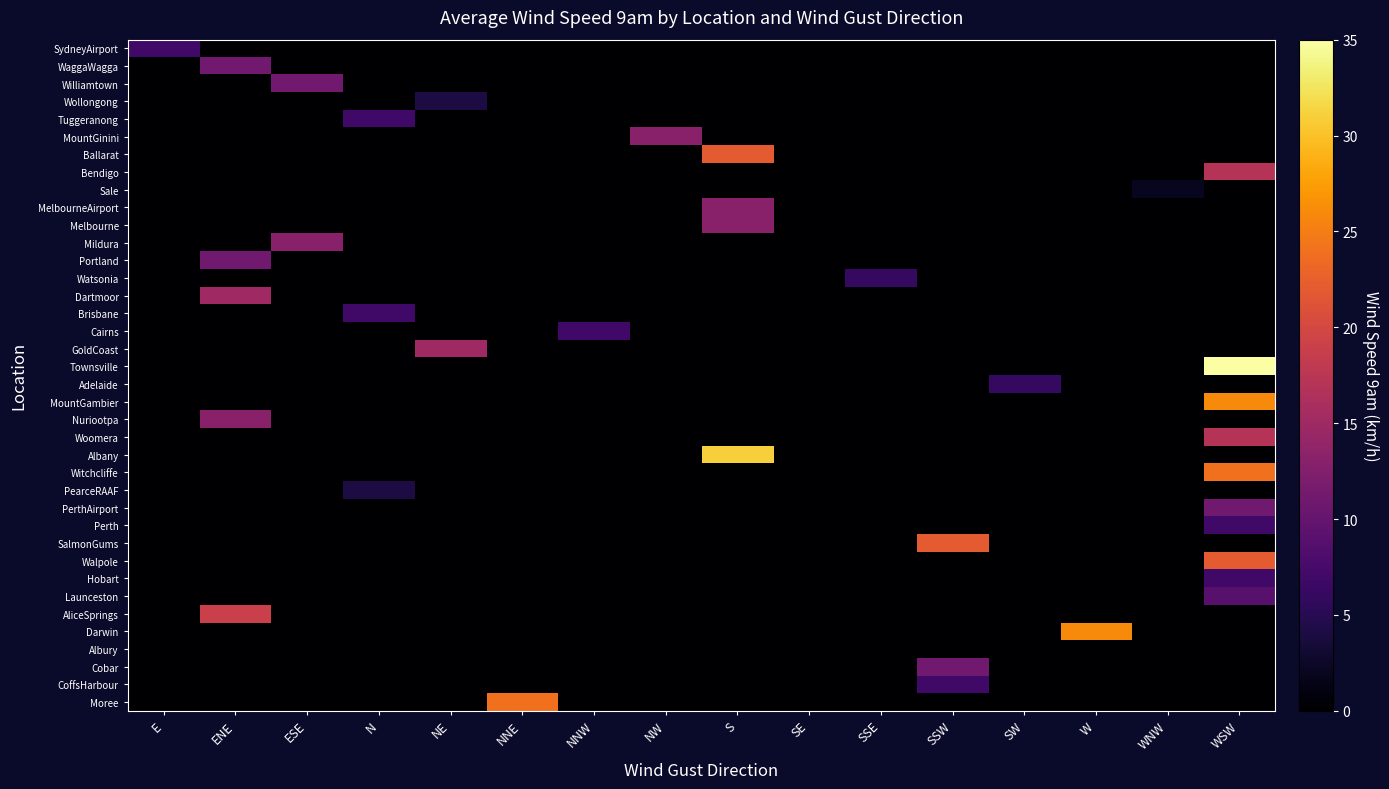

Reading right to left, what are all the values shown in this chart?

SydneyAirport: WSW=0	WNW=0	W=0	SW=0	SSW=0	SSE=0	SE=0	S=0	NW=0	NNW=0	NNE=0	NE=0	N=0	ESE=0	ENE=0	E=7
WaggaWagga: WSW=0	WNW=0	W=0	SW=0	SSW=0	SSE=0	SE=0	S=0	NW=0	NNW=0	NNE=0	NE=0	N=0	ESE=0	ENE=11	E=0
Williamtown: WSW=0	WNW=0	W=0	SW=0	SSW=0	SSE=0	SE=0	S=0	NW=0	NNW=0	NNE=0	NE=0	N=0	ESE=11	ENE=0	E=0
Wollongong: WSW=0	WNW=0	W=0	SW=0	SSW=0	SSE=0	SE=0	S=0	NW=0	NNW=0	NNE=0	NE=4	N=0	ESE=0	ENE=0	E=0
Tuggeranong: WSW=0	WNW=0	W=0	SW=0	SSW=0	SSE=0	SE=0	S=0	NW=0	NNW=0	NNE=0	NE=0	N=7	ESE=0	ENE=0	E=0
MountGinini: WSW=0	WNW=0	W=0	SW=0	SSW=0	SSE=0	SE=0	S=0	NW=13	NNW=0	NNE=0	NE=0	N=0	ESE=0	ENE=0	E=0
Ballarat: WSW=0	WNW=0	W=0	SW=0	SSW=0	SSE=0	SE=0	S=22	NW=0	NNW=0	NNE=0	NE=0	N=0	ESE=0	ENE=0	E=0
Bendigo: WSW=17	WNW=0	W=0	SW=0	SSW=0	SSE=0	SE=0	S=0	NW=0	NNW=0	NNE=0	NE=0	N=0	ESE=0	ENE=0	E=0
Sale: WSW=0	WNW=2	W=0	SW=0	SSW=0	SSE=0	SE=0	S=0	NW=0	NNW=0	NNE=0	NE=0	N=0	ESE=0	ENE=0	E=0
MelbourneAirport: WSW=0	WNW=0	W=0	SW=0	SSW=0	SSE=0	SE=0	S=13	NW=0	NNW=0	NNE=0	NE=0	N=0	ESE=0	ENE=0	E=0
Melbourne: WSW=0	WNW=0	W=0	SW=0	SSW=0	SSE=0	SE=0	S=13	NW=0	NNW=0	NNE=0	NE=0	N=0	ESE=0	ENE=0	E=0
Mildura: WSW=0	WNW=0	W=0	SW=0	SSW=0	SSE=0	SE=0	S=0	NW=0	NNW=0	NNE=0	NE=0	N=0	ESE=13	ENE=0	E=0
Portland: WSW=0	WNW=0	W=0	SW=0	SSW=0	SSE=0	SE=0	S=0	NW=0	NNW=0	NNE=0	NE=0	N=0	ESE=0	ENE=11	E=0
Watsonia: WSW=0	WNW=0	W=0	SW=0	SSW=0	SSE=6	SE=0	S=0	NW=0	NNW=0	NNE=0	NE=0	N=0	ESE=0	ENE=0	E=0
Dartmoor: WSW=0	WNW=0	W=0	SW=0	SSW=0	SSE=0	SE=0	S=0	NW=0	NNW=0	NNE=0	NE=0	N=0	ESE=0	ENE=15	E=0
Brisbane: WSW=0	WNW=0	W=0	SW=0	SSW=0	SSE=0	SE=0	S=0	NW=0	NNW=0	NNE=0	NE=0	N=7	ESE=0	ENE=0	E=0
Cairns: WSW=0	WNW=0	W=0	SW=0	SSW=0	SSE=0	SE=0	S=0	NW=0	NNW=7	NNE=0	NE=0	N=0	ESE=0	ENE=0	E=0
GoldCoast: WSW=0	WNW=0	W=0	SW=0	SSW=0	SSE=0	SE=0	S=0	NW=0	NNW=0	NNE=0	NE=15	N=0	ESE=0	ENE=0	E=0
Townsville: WSW=35	WNW=0	W=0	SW=0	SSW=0	SSE=0	SE=0	S=0	NW=0	NNW=0	NNE=0	NE=0	N=0	ESE=0	ENE=0	E=0
Adelaide: WSW=0	WNW=0	W=0	SW=6	SSW=0	SSE=0	SE=0	S=0	NW=0	NNW=0	NNE=0	NE=0	N=0	ESE=0	ENE=0	E=0
MountGambier: WSW=26	WNW=0	W=0	SW=0	SSW=0	SSE=0	SE=0	S=0	NW=0	NNW=0	NNE=0	NE=0	N=0	ESE=0	ENE=0	E=0
Nuriootpa: WSW=0	WNW=0	W=0	SW=0	SSW=0	SSE=0	SE=0	S=0	NW=0	NNW=0	NNE=0	NE=0	N=0	ESE=0	ENE=13	E=0
Woomera: WSW=17	WNW=0	W=0	SW=0	SSW=0	SSE=0	SE=0	S=0	NW=0	NNW=0	NNE=0	NE=0	N=0	ESE=0	ENE=0	E=0
Albany: WSW=0	WNW=0	W=0	SW=0	SSW=0	SSE=0	SE=0	S=31	NW=0	NNW=0	NNE=0	NE=0	N=0	ESE=0	ENE=0	E=0
Witchcliffe: WSW=24	WNW=0	W=0	SW=0	SSW=0	SSE=0	SE=0	S=0	NW=0	NNW=0	NNE=0	NE=0	N=0	ESE=0	ENE=0	E=0
PearceRAAF: WSW=0	WNW=0	W=0	SW=0	SSW=0	SSE=0	SE=0	S=0	NW=0	NNW=0	NNE=0	NE=0	N=4	ESE=0	ENE=0	E=0
PerthAirport: WSW=11	WNW=0	W=0	SW=0	SSW=0	SSE=0	SE=0	S=0	NW=0	NNW=0	NNE=0	NE=0	N=0	ESE=0	ENE=0	E=0
Perth: WSW=7	WNW=0	W=0	SW=0	SSW=0	SSE=0	SE=0	S=0	NW=0	NNW=0	NNE=0	NE=0	N=0	ESE=0	ENE=0	E=0
SalmonGums: WSW=0	WNW=0	W=0	SW=0	SSW=22	SSE=0	SE=0	S=0	NW=0	NNW=0	NNE=0	NE=0	N=0	ESE=0	ENE=0	E=0
Walpole: WSW=22	WNW=0	W=0	SW=0	SSW=0	SSE=0	SE=0	S=0	NW=0	NNW=0	NNE=0	NE=0	N=0	ESE=0	ENE=0	E=0
Hobart: WSW=7	WNW=0	W=0	SW=0	SSW=0	SSE=0	SE=0	S=0	NW=0	NNW=0	NNE=0	NE=0	N=0	ESE=0	ENE=0	E=0
Launceston: WSW=9	WNW=0	W=0	SW=0	SSW=0	SSE=0	SE=0	S=0	NW=0	NNW=0	NNE=0	NE=0	N=0	ESE=0	ENE=0	E=0
AliceSprings: WSW=0	WNW=0	W=0	SW=0	SSW=0	SSE=0	SE=0	S=0	NW=0	NNW=0	NNE=0	NE=0	N=0	ESE=0	ENE=19	E=0
Darwin: WSW=0	WNW=0	W=26	SW=0	SSW=0	SSE=0	SE=0	S=0	NW=0	NNW=0	NNE=0	NE=0	N=0	ESE=0	ENE=0	E=0
Albury: WSW=0	WNW=0	W=0	SW=0	SSW=0	SSE=0	SE=0	S=0	NW=0	NNW=0	NNE=0	NE=0	N=0	ESE=0	ENE=0	E=0
Cobar: WSW=0	WNW=0	W=0	SW=0	SSW=11	SSE=0	SE=0	S=0	NW=0	NNW=0	NNE=0	NE=0	N=0	ESE=0	ENE=0	E=0
CoffsHarbour: WSW=0	WNW=0	W=0	SW=0	SSW=7	SSE=0	SE=0	S=0	NW=0	NNW=0	NNE=0	NE=0	N=0	ESE=0	ENE=0	E=0
Moree: WSW=0	WNW=0	W=0	SW=0	SSW=0	SSE=0	SE=0	S=0	NW=0	NNW=0	NNE=24	NE=0	N=0	ESE=0	ENE=0	E=0